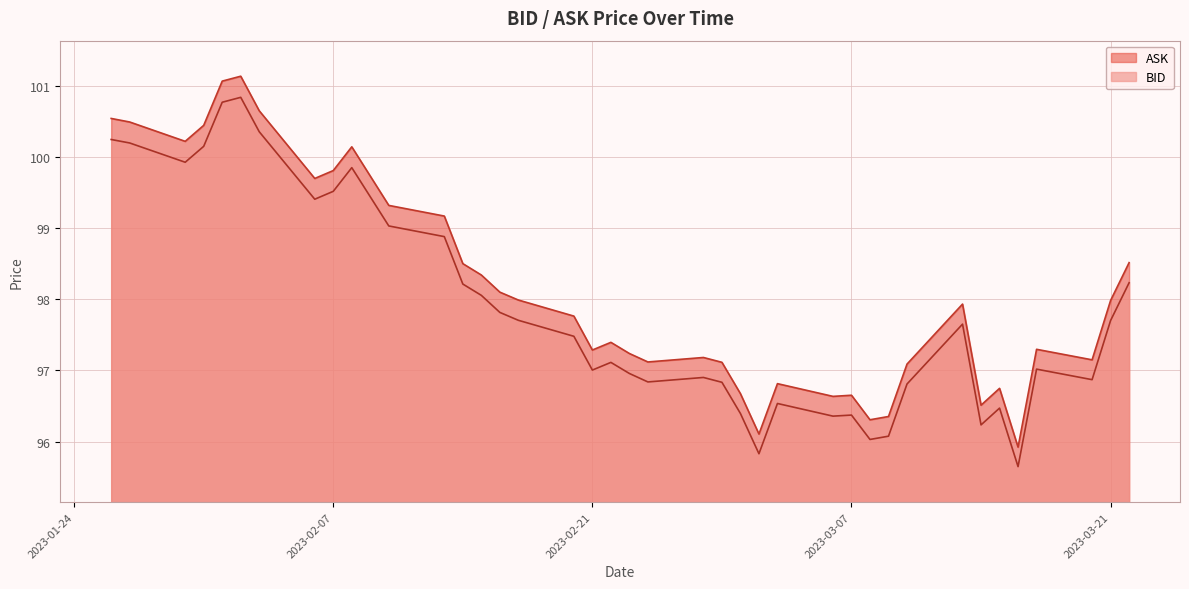

Which has a higher value, 2023-01-26 or 2023-03-02?

2023-01-26